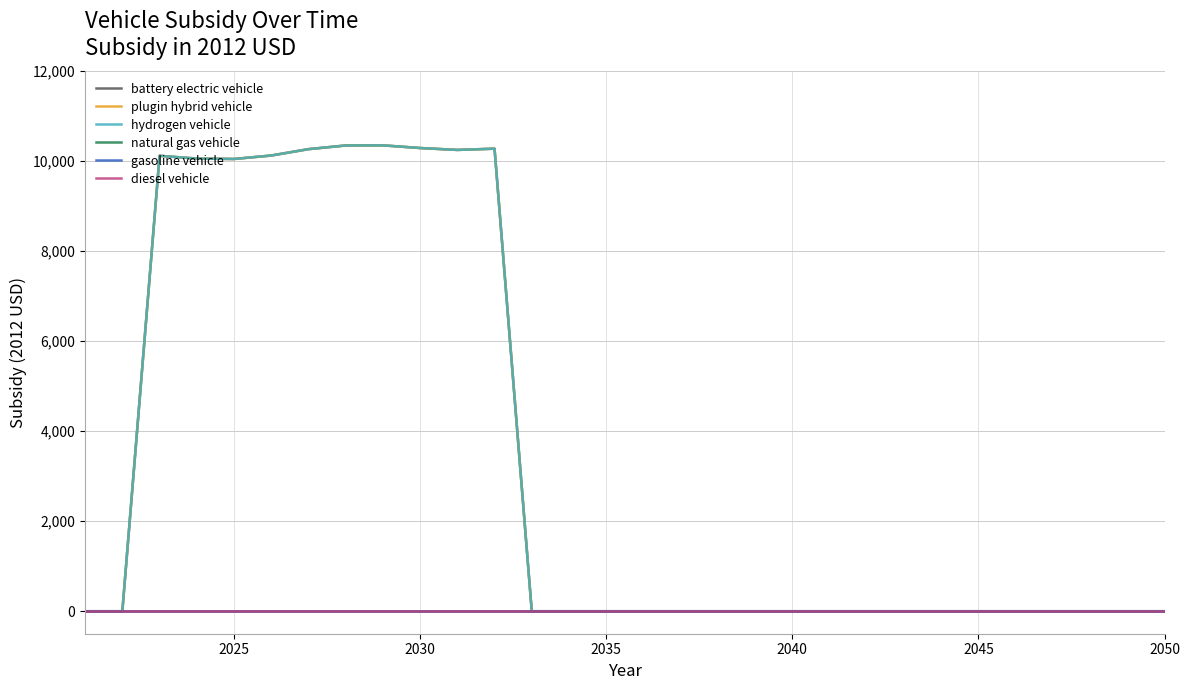

How many lines are shown in the chart?

6